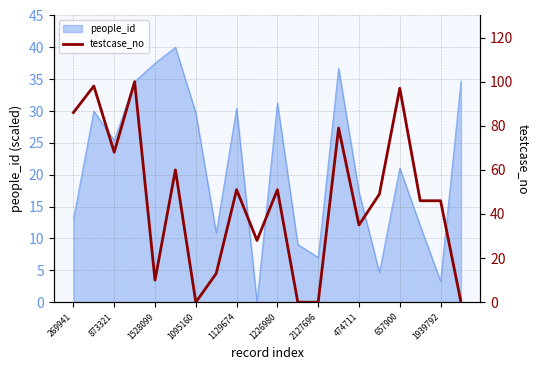

What is the difference between the maximum and minimum values?

100